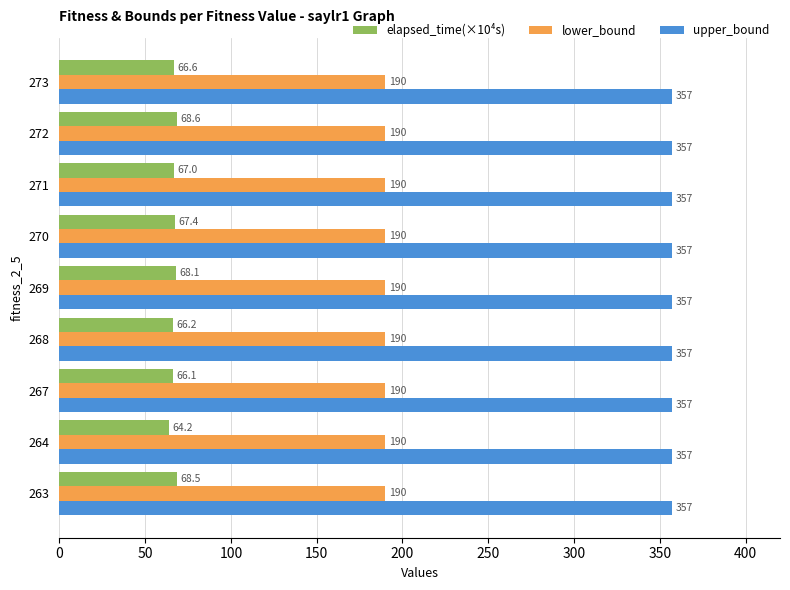

Is the value of elapsed_time(×10⁴s) at 264 greater than the value of lower_bound at 264?

No